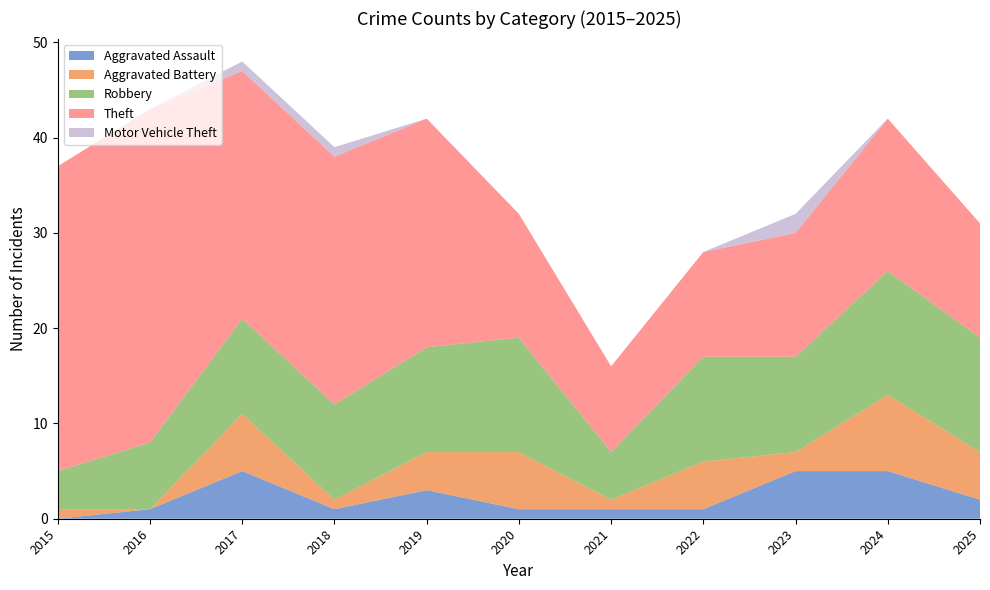

Reading left to right, extract all data points from this chart.

Aggravated Assault: 2015=0	2016=1	2017=5	2018=1	2019=3	2020=1	2021=1	2022=1	2023=5	2024=5	2025=2
Aggravated Battery: 2015=1	2016=0	2017=6	2018=1	2019=4	2020=6	2021=1	2022=5	2023=2	2024=8	2025=5
Robbery: 2015=4	2016=7	2017=10	2018=10	2019=11	2020=12	2021=5	2022=11	2023=10	2024=13	2025=12
Theft: 2015=32	2016=35	2017=26	2018=26	2019=24	2020=13	2021=9	2022=11	2023=13	2024=16	2025=12
Motor Vehicle Theft: 2015=0	2016=0	2017=1	2018=1	2019=0	2020=0	2021=0	2022=0	2023=2	2024=0	2025=0